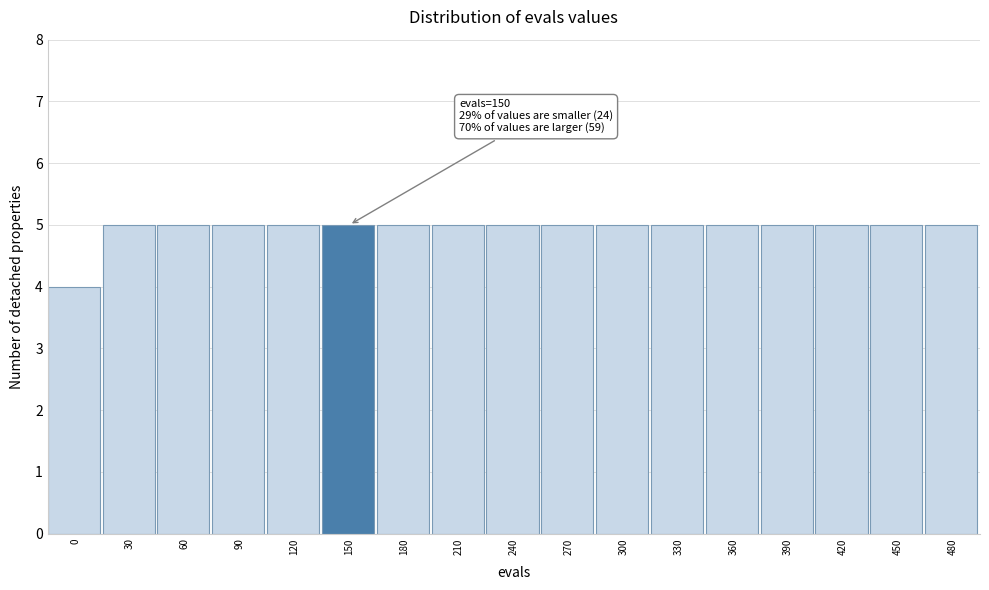

Reading left to right, what are all the values shown in this chart?

0=4	30=5	60=5	90=5	120=5	150=5	180=5	210=5	240=5	270=5	300=5	330=5	360=5	390=5	420=5	450=5	480=5